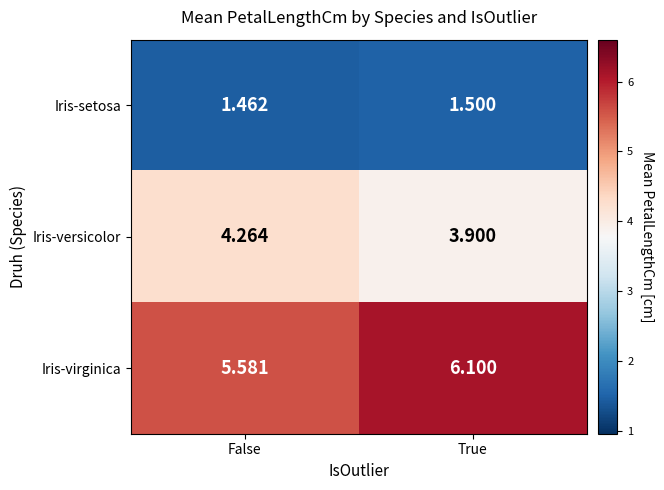

Which series has the widest spread of values?

Iris-virginica